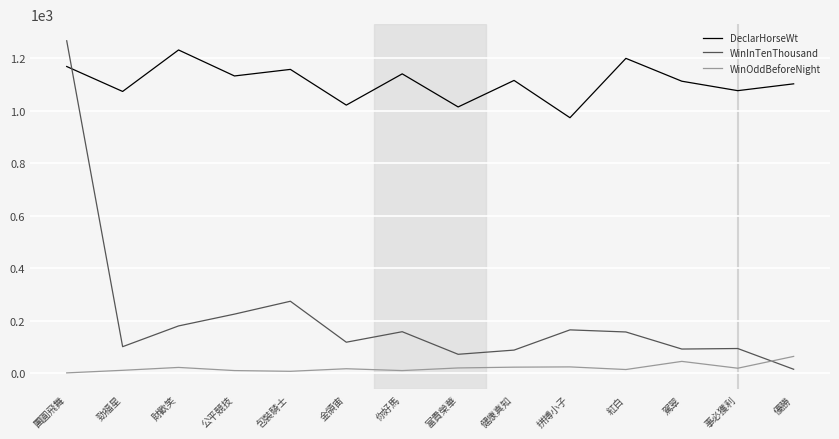

Is it true that WinInTenThousand equals 45.9 at 拼搏小子?

False